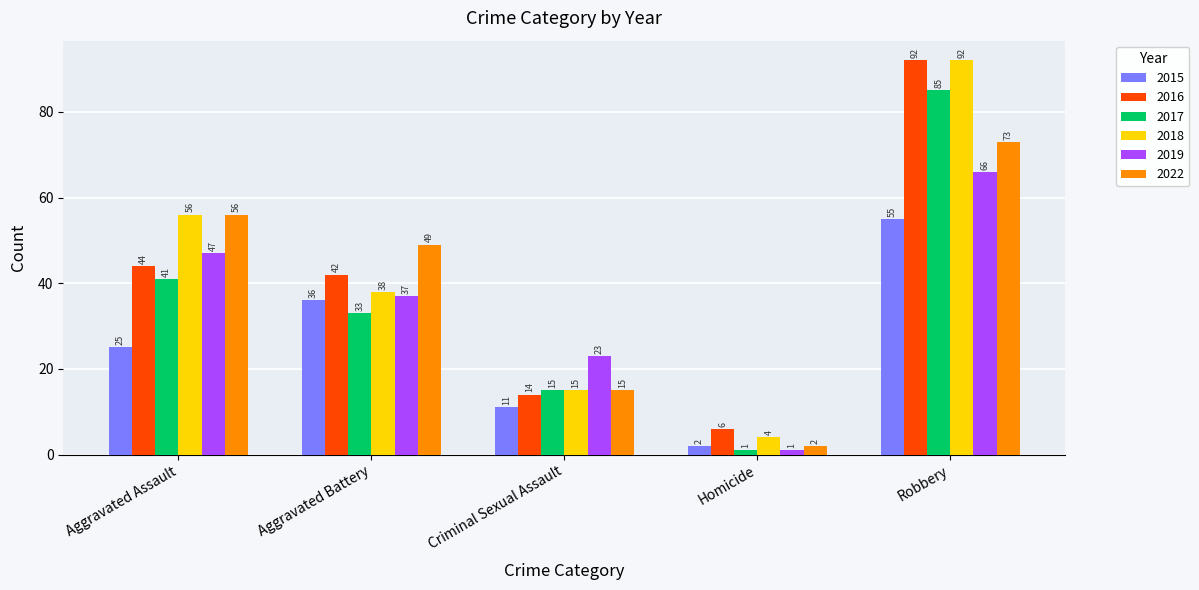

Read the 2019 value at Homicide.

1